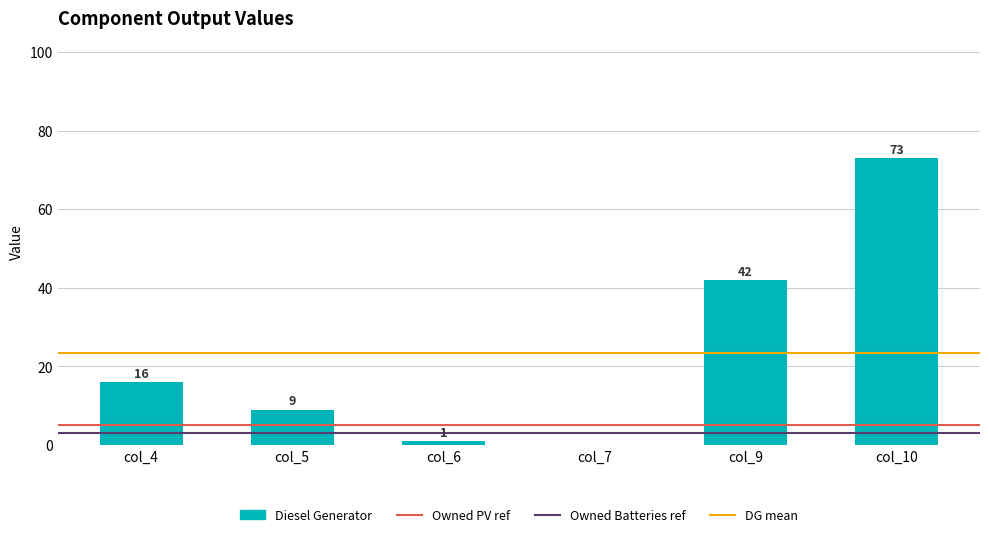

Is it true that the value at col_10 is 73?

True